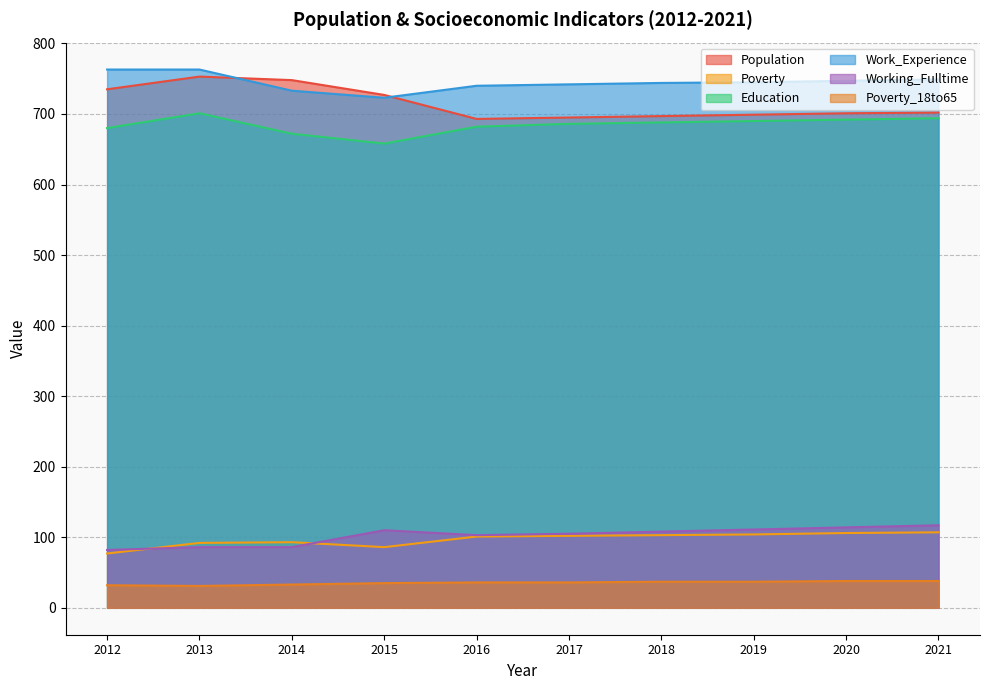

True or false: Work_Experience has a value of 747 at 2020.

True